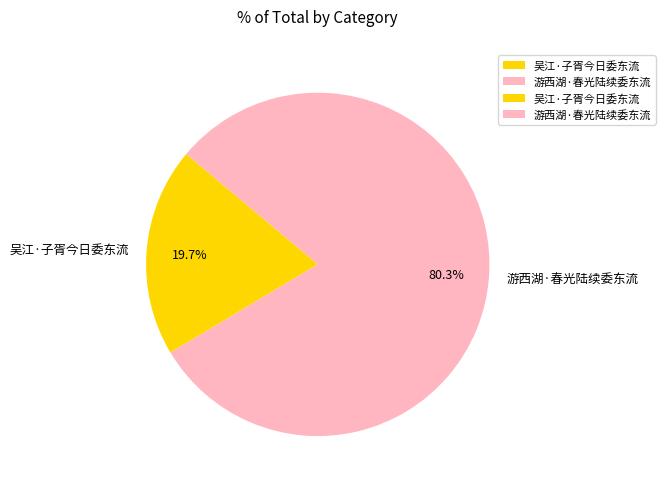

Which category has the biggest portion of the pie?

游西湖·春光陆续委东流